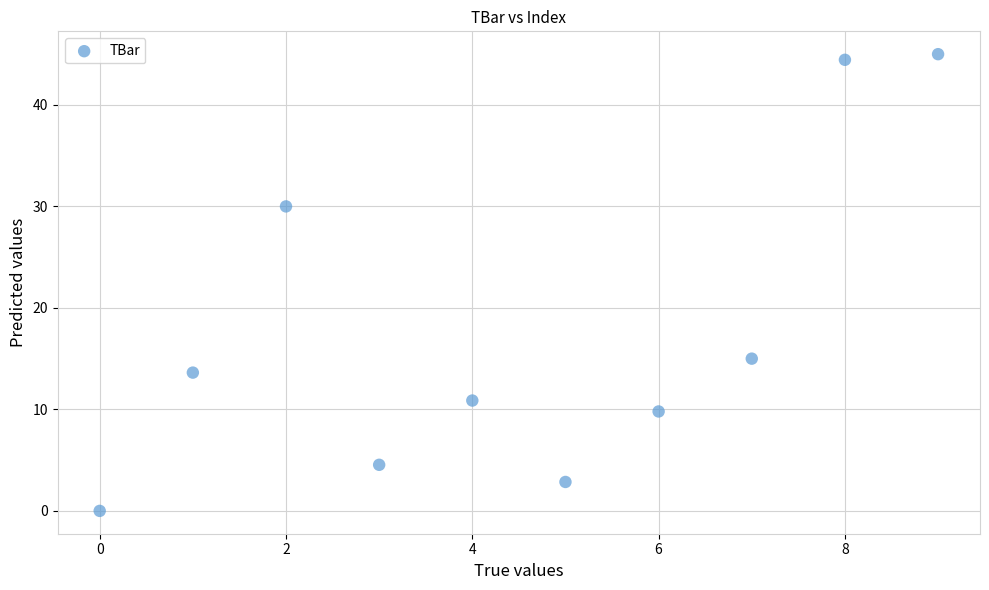

What Y value in the scatter plot is closest to 22?

15.0